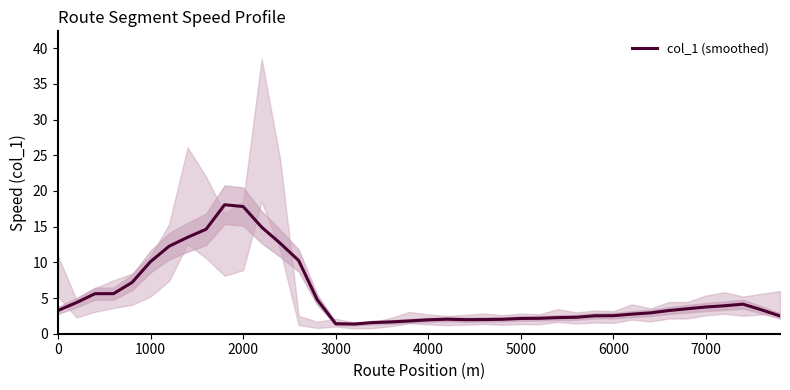

What is the highest value of the col_1 (smoothed) series?

18.1